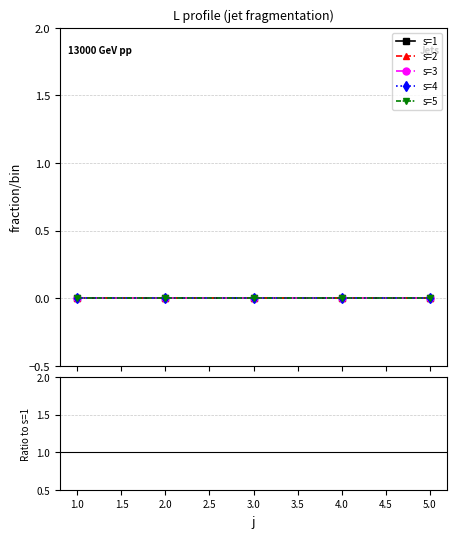

Rank the series at 1.0 from lowest to highest value.

s=1, s=2, s=3, s=4, s=5